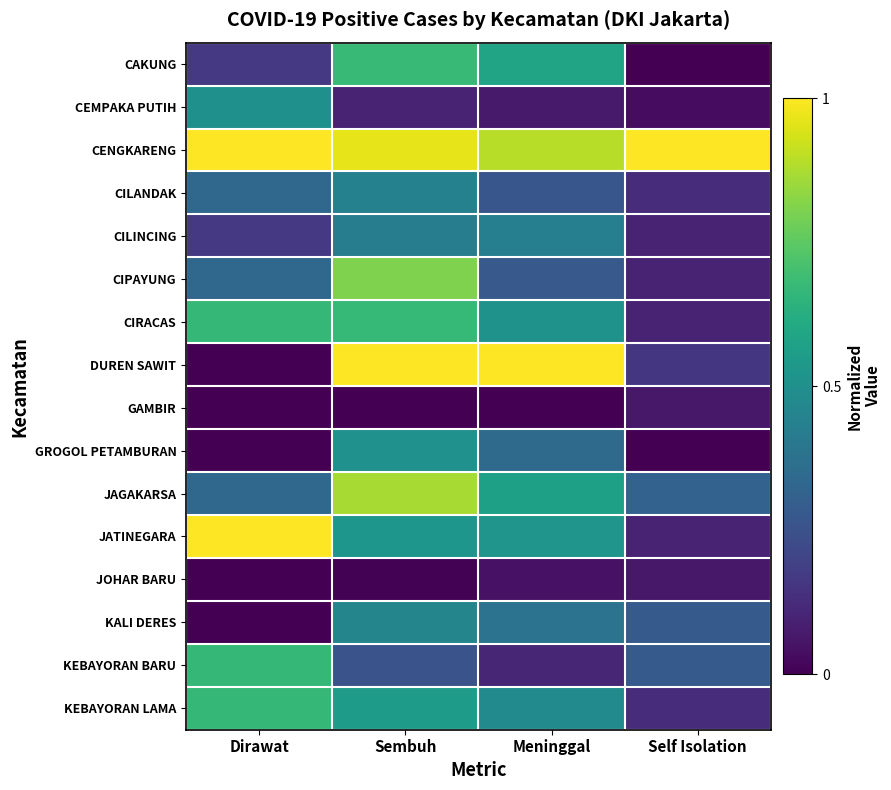

Which has a higher value, Self Isolation or Dirawat?

Dirawat